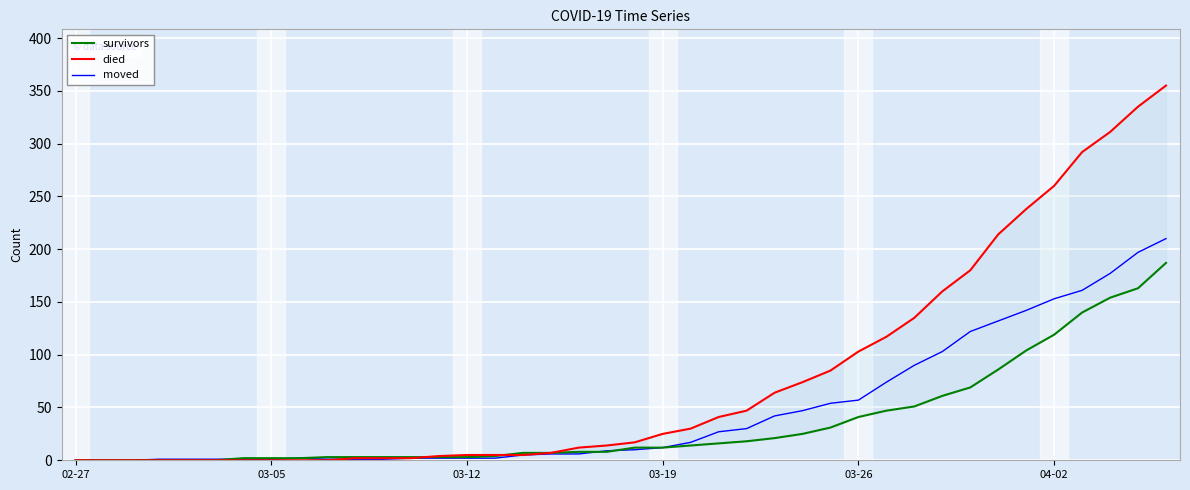

How many intersections are there between died and moved?

1